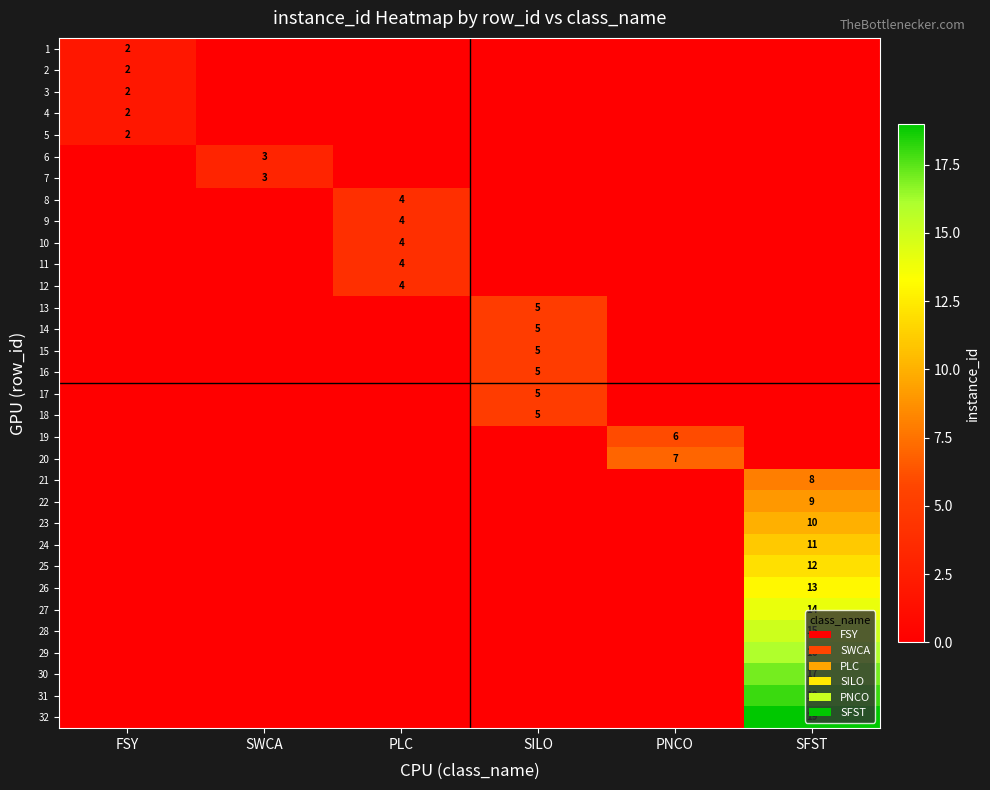

Rank the series by their maximum value, from highest to lowest.

32, 31, 30, 29, 28, 27, 26, 25, 24, 23, 22, 21, 20, 19, 13, 14, 15, 16, 17, 18, 8, 9, 10, 11, 12, 6, 7, 1, 2, 3, 4, 5